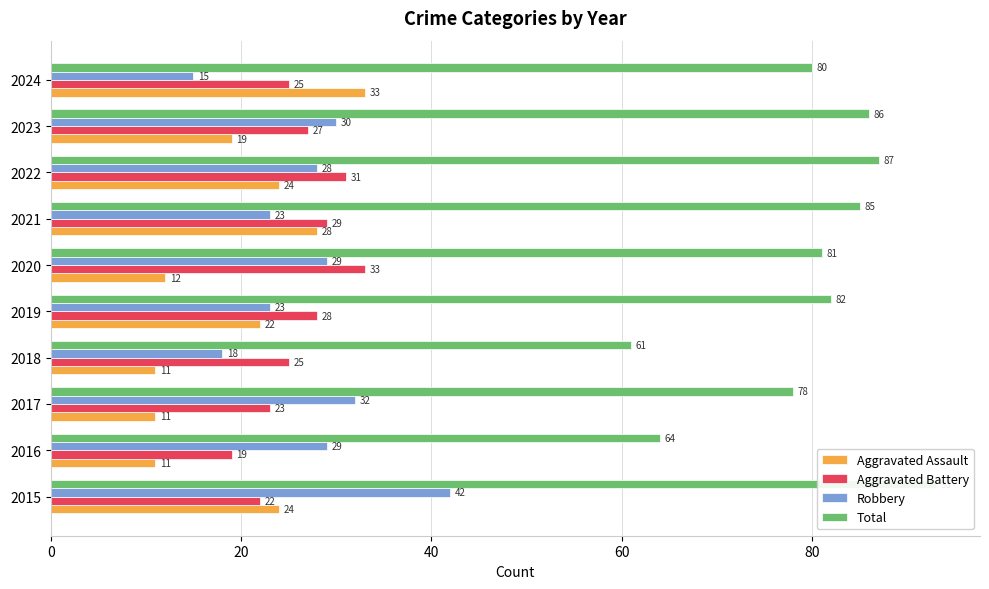

Reading left to right, transcribe all the data shown in this chart.

Aggravated Assault: 24	11	11	11	22	12	28	24	19	33
Aggravated Battery: 22	19	23	25	28	33	29	31	27	25
Robbery: 42	29	32	18	23	29	23	28	30	15
Total: 93	64	78	61	82	81	85	87	86	80